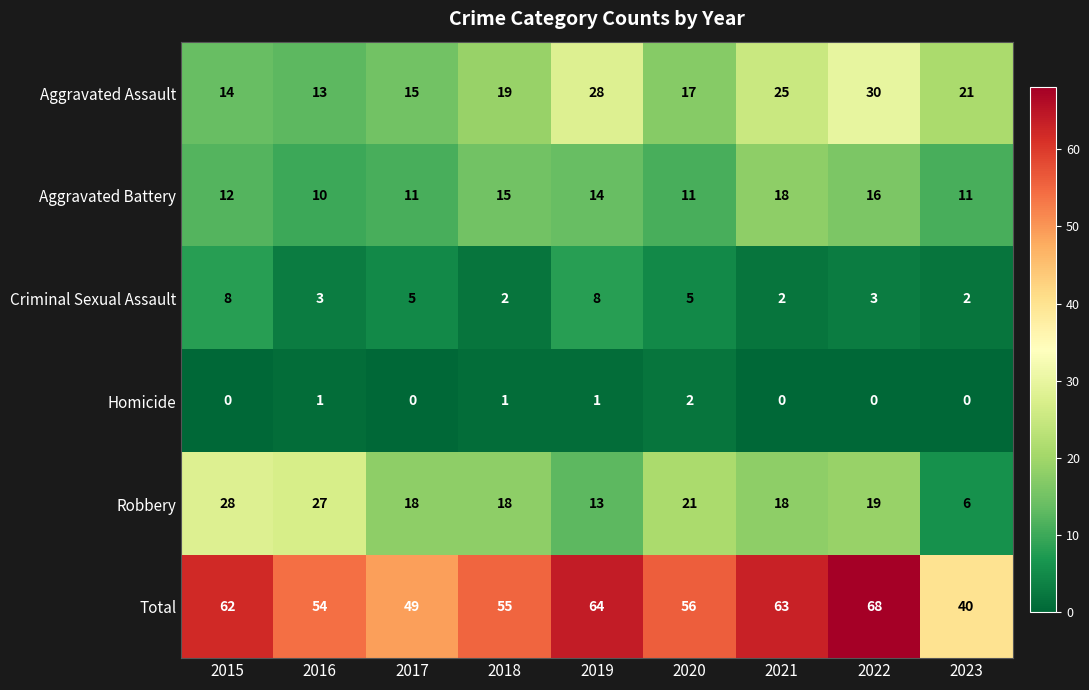

How many series are shown in this chart?

6